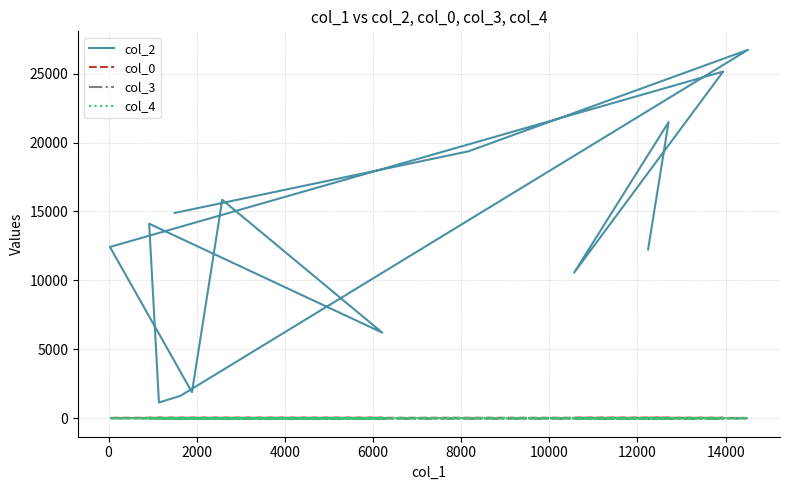

At which label does col_0 reach its peak?

8000